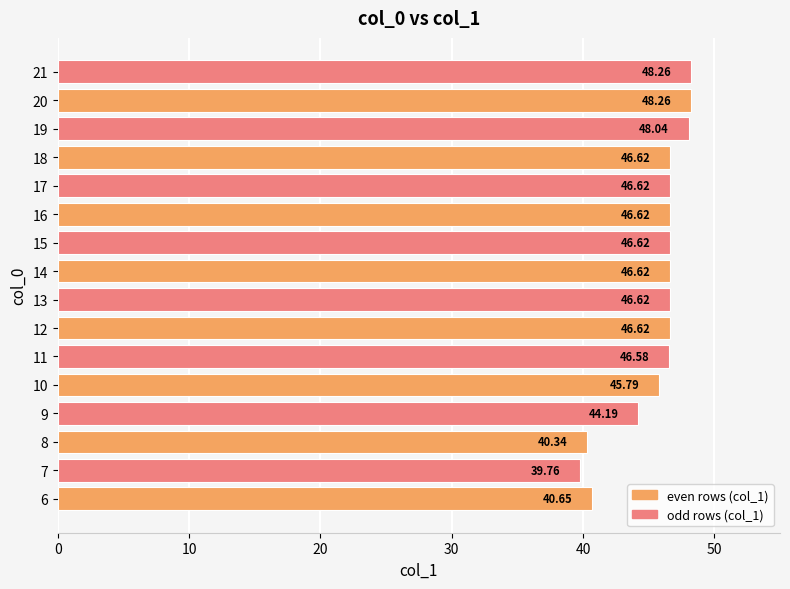

What is the sum of all values?

728.2